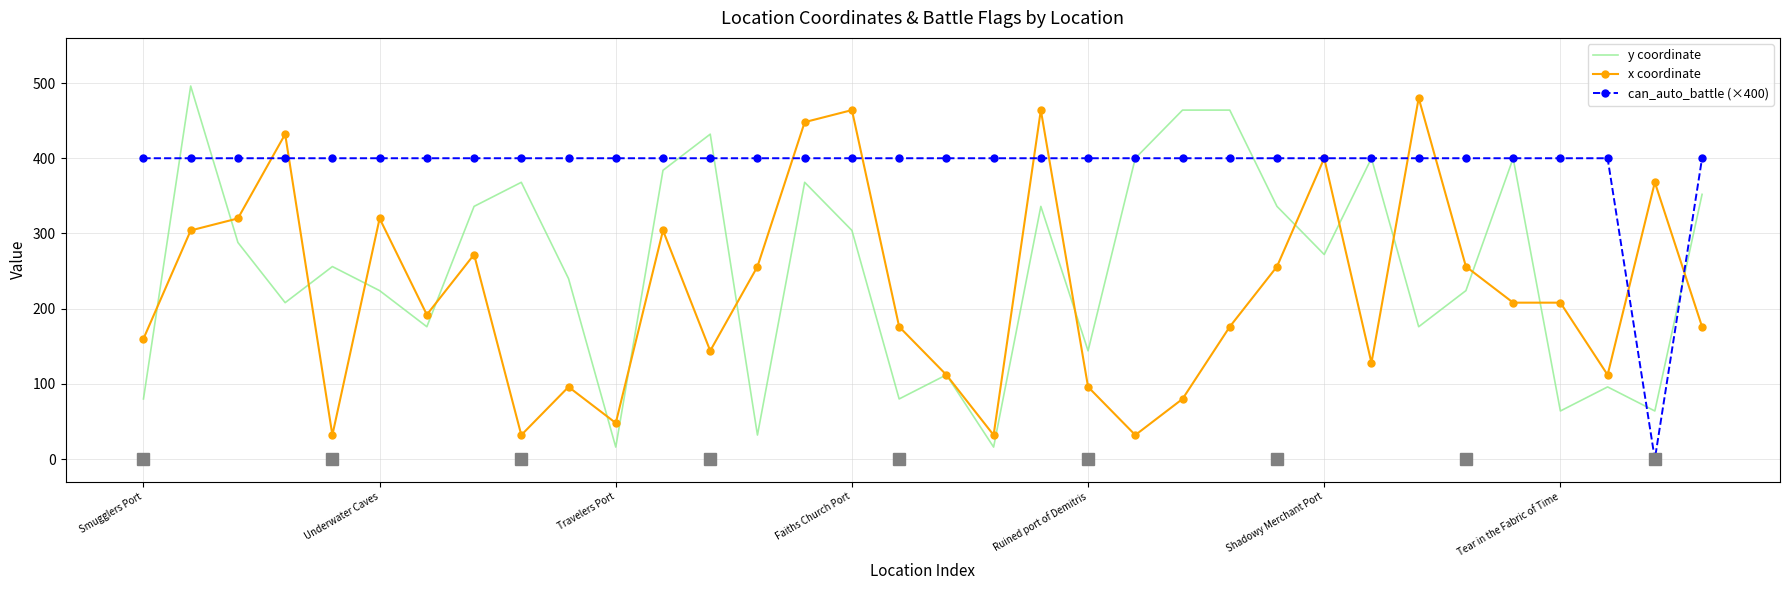

What is the minimum value for x coordinate?

32